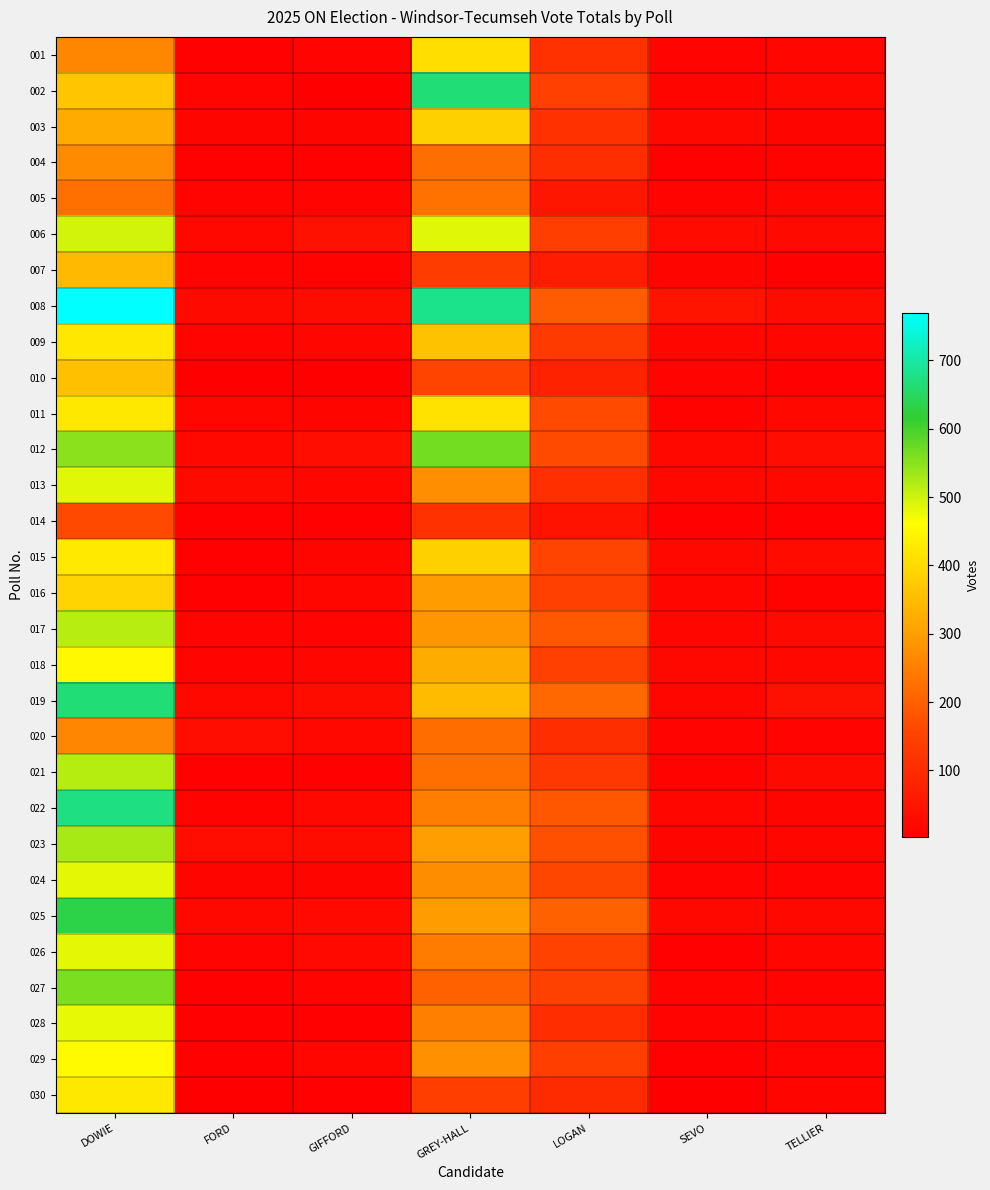

How many distinct data groups are displayed?

30